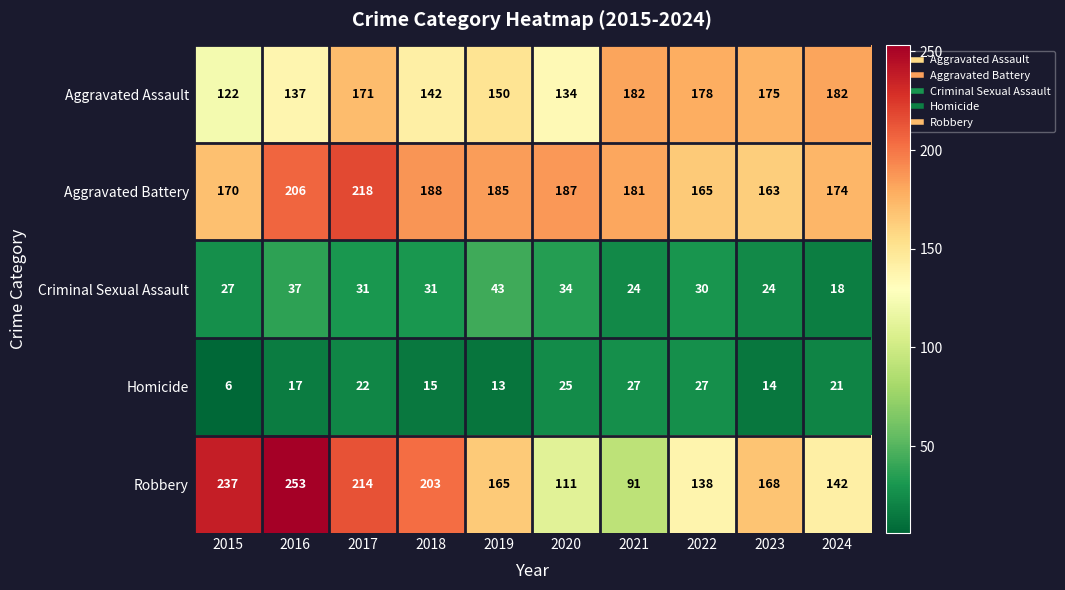

How many series are shown in this chart?

5